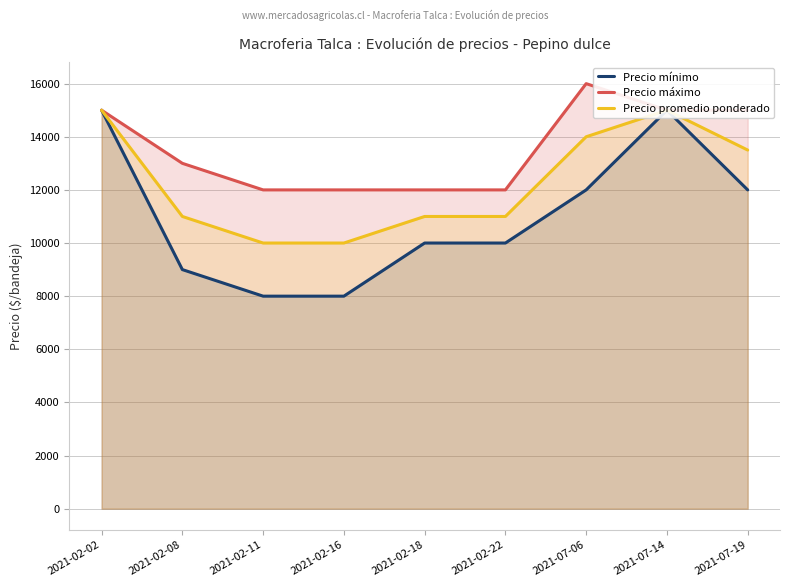

How many series are shown in this chart?

3